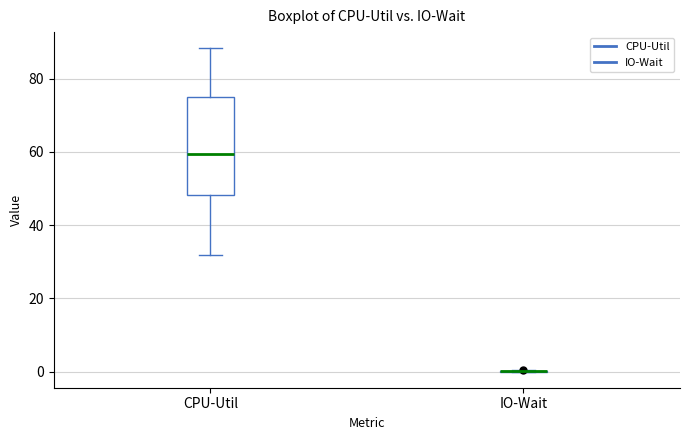

Which box is the tallest, from its lower edge to its upper edge?

CPU-Util